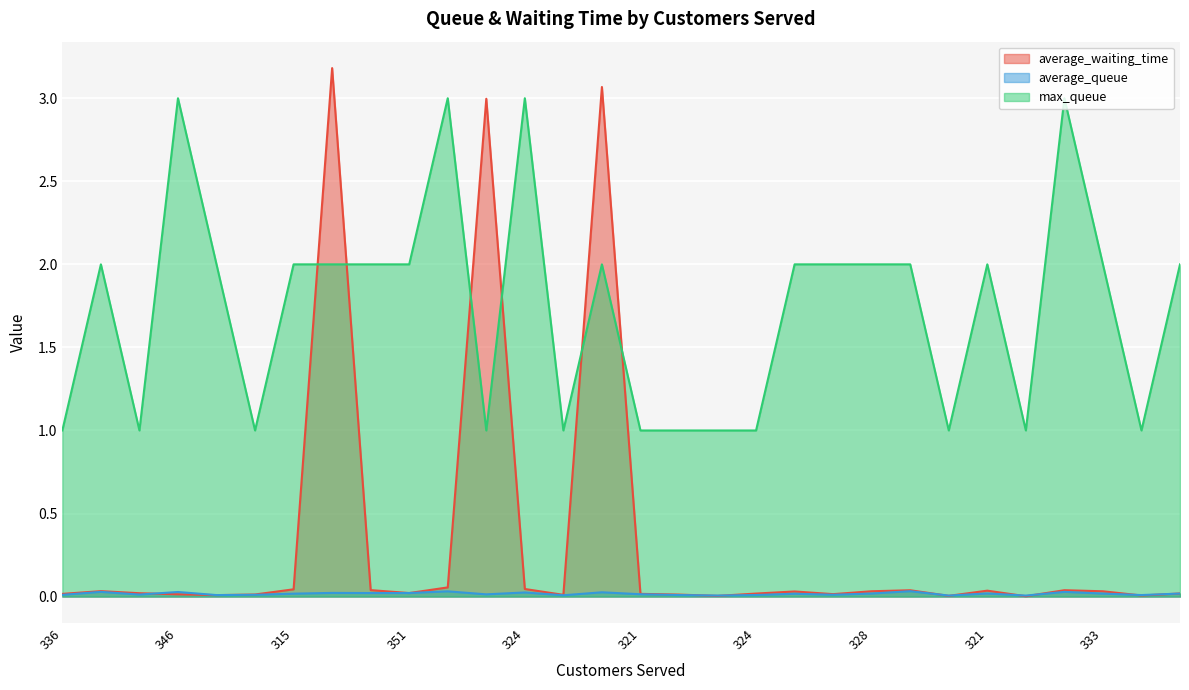

After their last crossing, which series has the higher values: average_waiting_time or max_queue?

max_queue